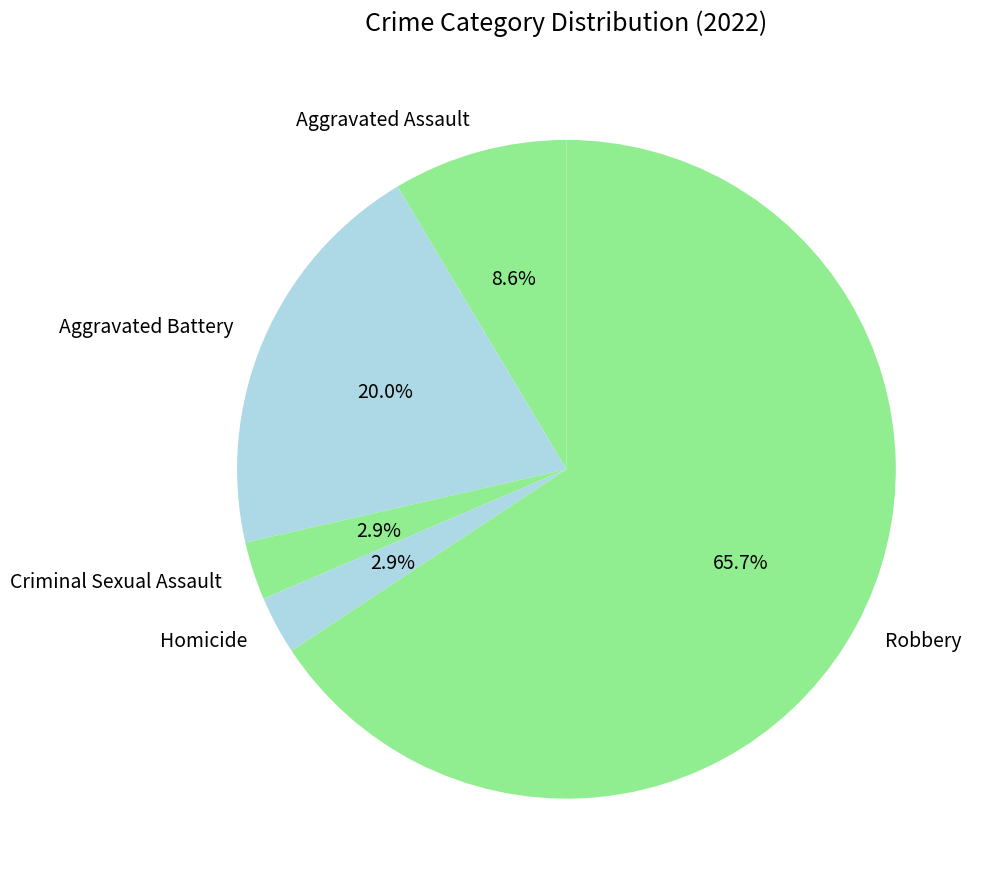

Which has a higher value, Robbery or Homicide?

Robbery